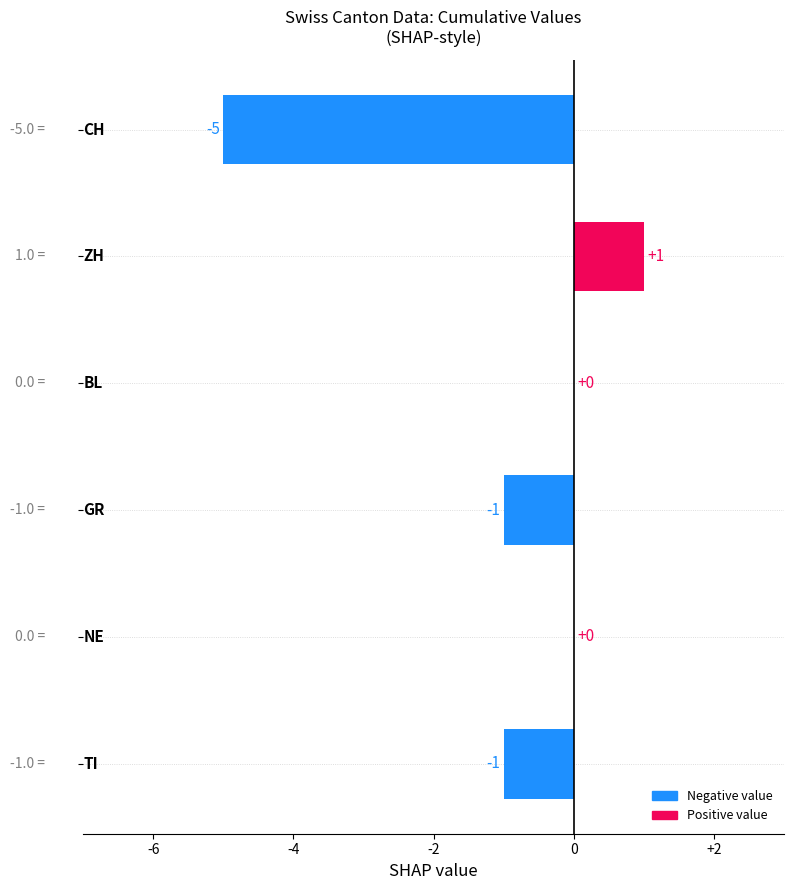

How many values are between -1 and 0?

4